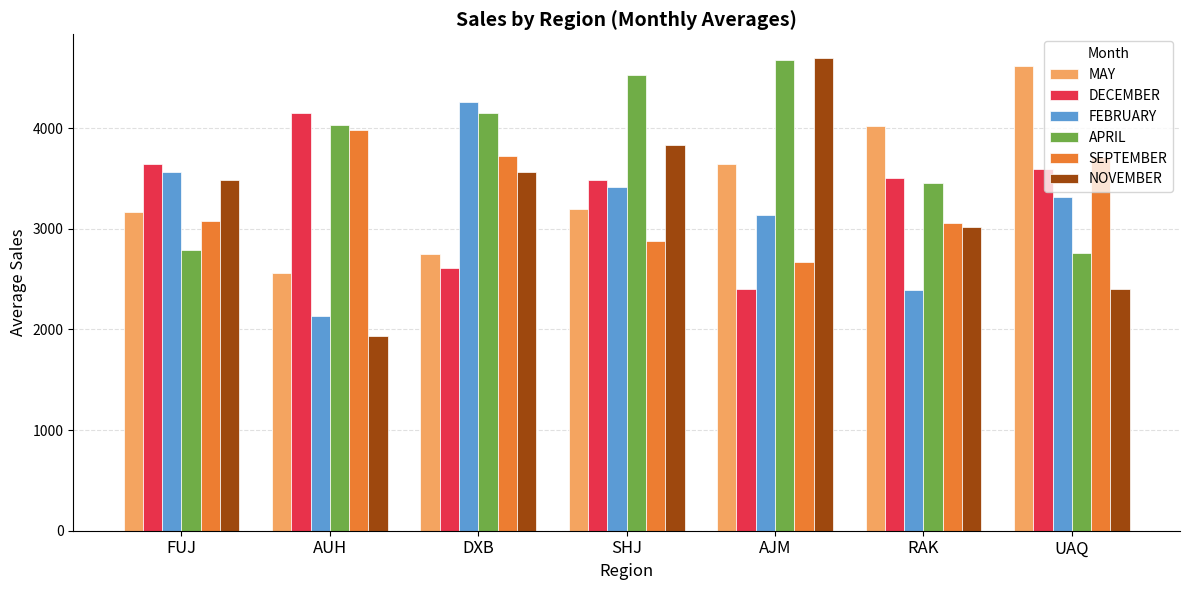

How many data points does each series have?

7